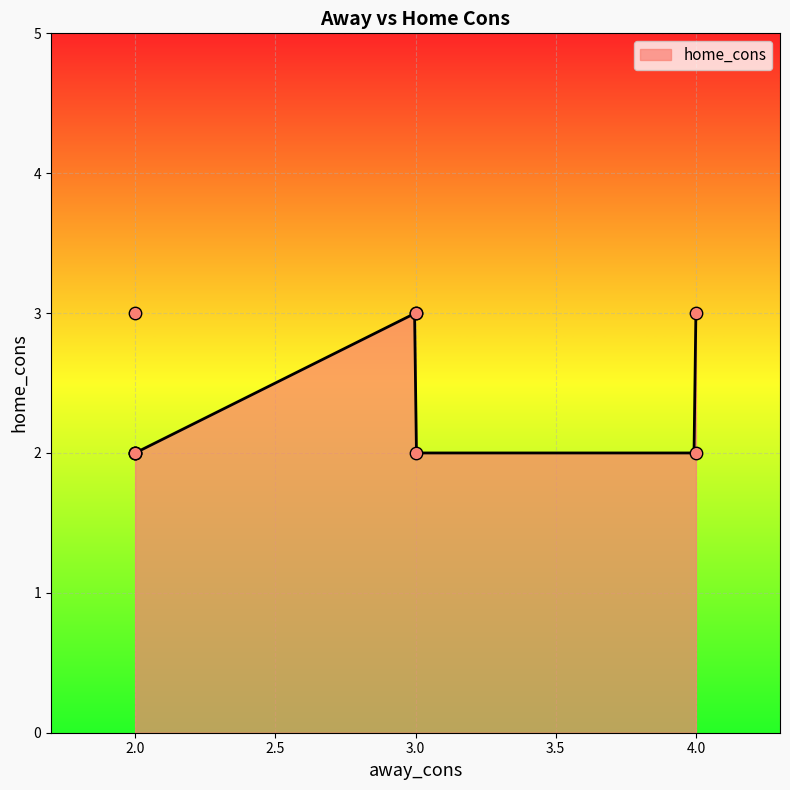

Approximately how many times larger is the value at 3 compared to 4?

1.0